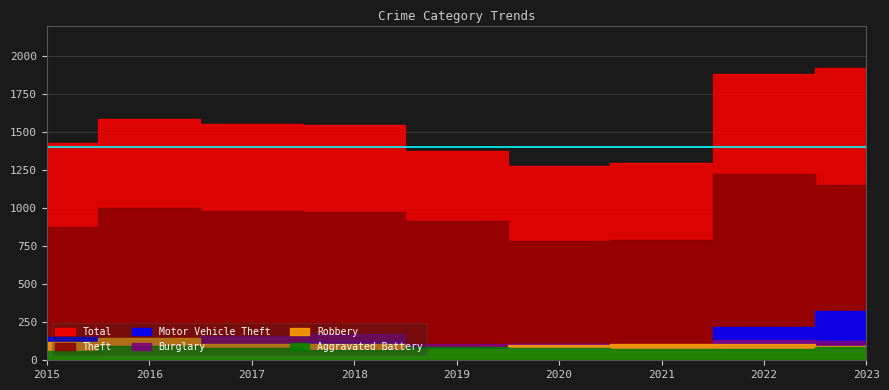

Rank the series by their maximum value, from lowest to highest.

Aggravated Battery, Robbery, Burglary, Motor Vehicle Theft, Theft, Total